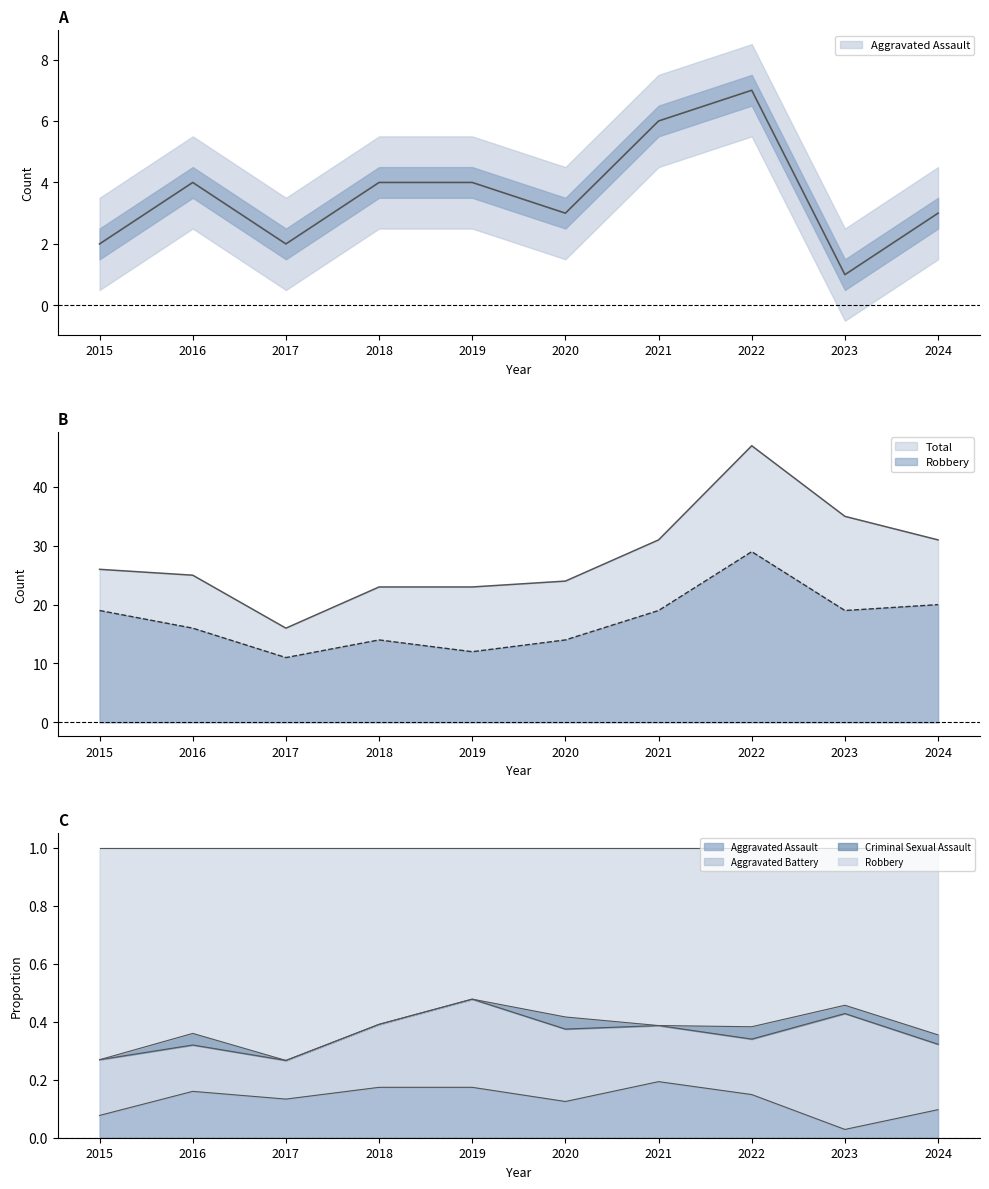

Is the value of Robbery at 2019 greater than the value of Aggravated Assault at 2018?

Yes